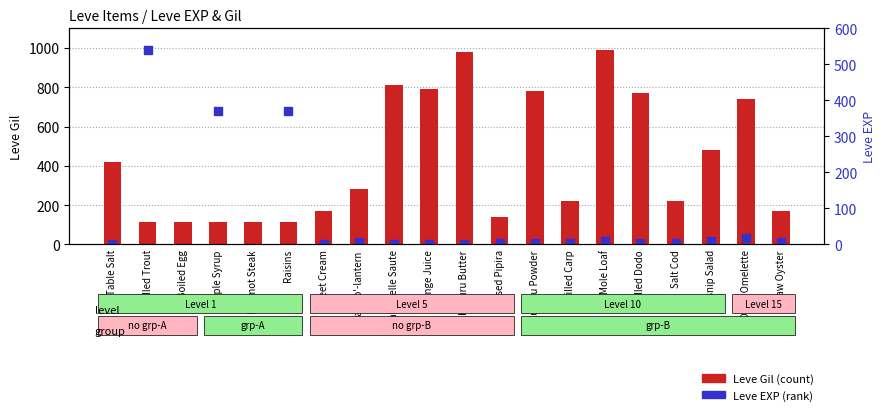

At which category is the sum across all series the highest?

Marmot Steak